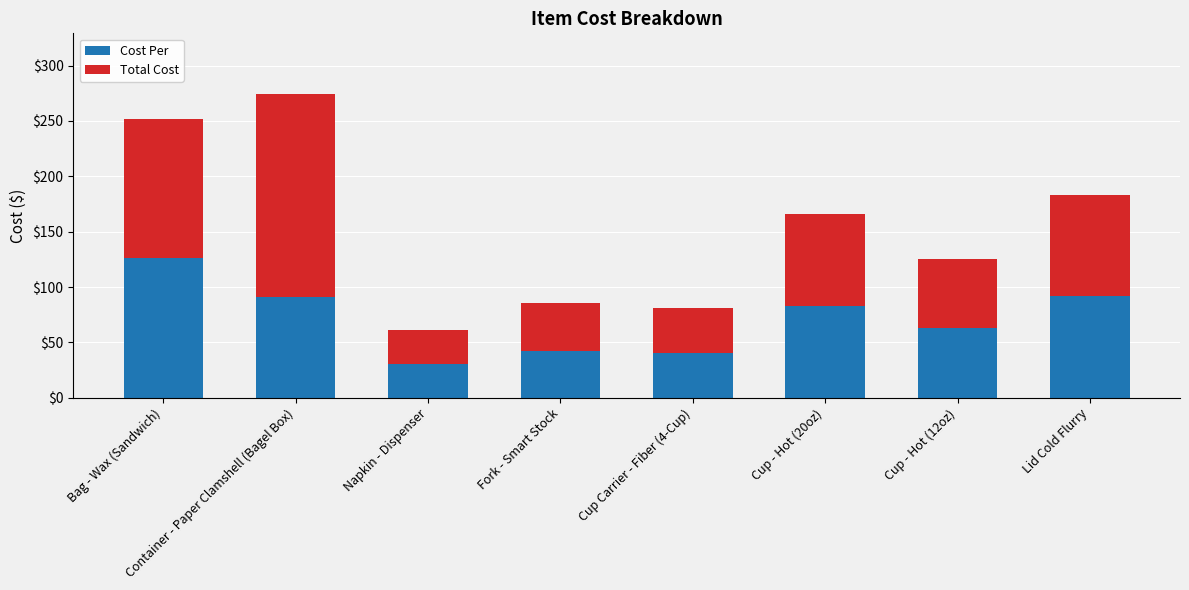

At which category is the sum across all series the highest?

Container - Paper Clamshell (Bagel Box)